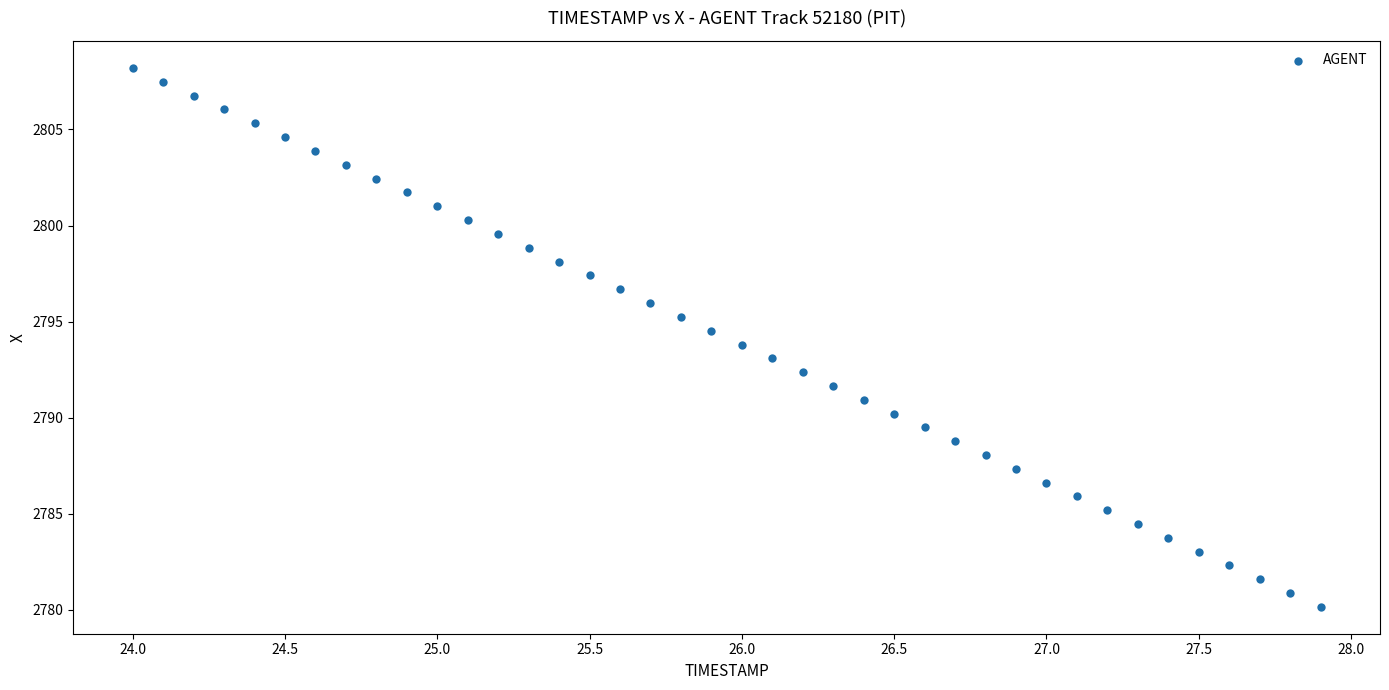

What is the range of Y values (max minus min)?

28.1